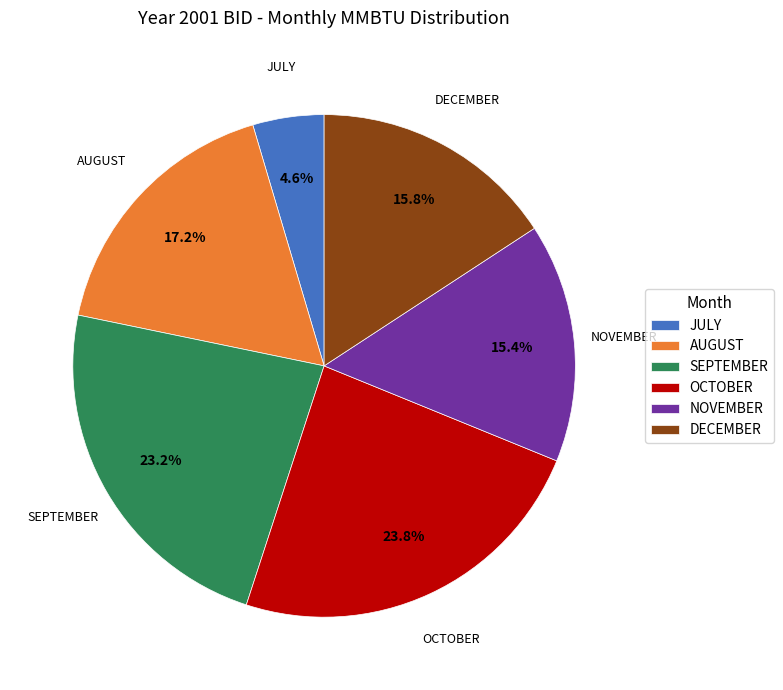

Which category has the smallest portion of the pie?

JULY